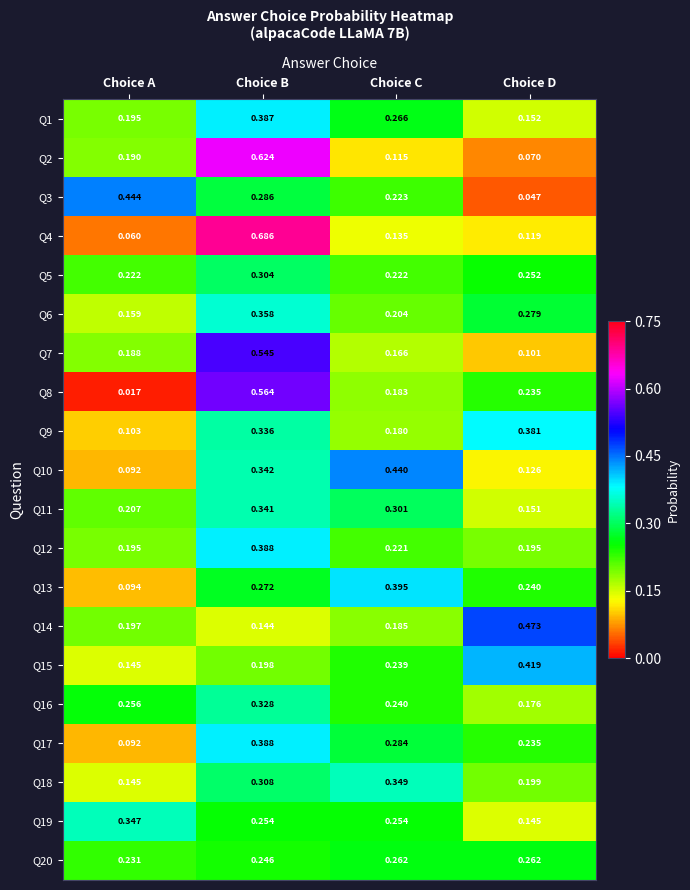

Rank the categories by Q1 value from lowest to highest.

Choice D, Choice A, Choice C, Choice B